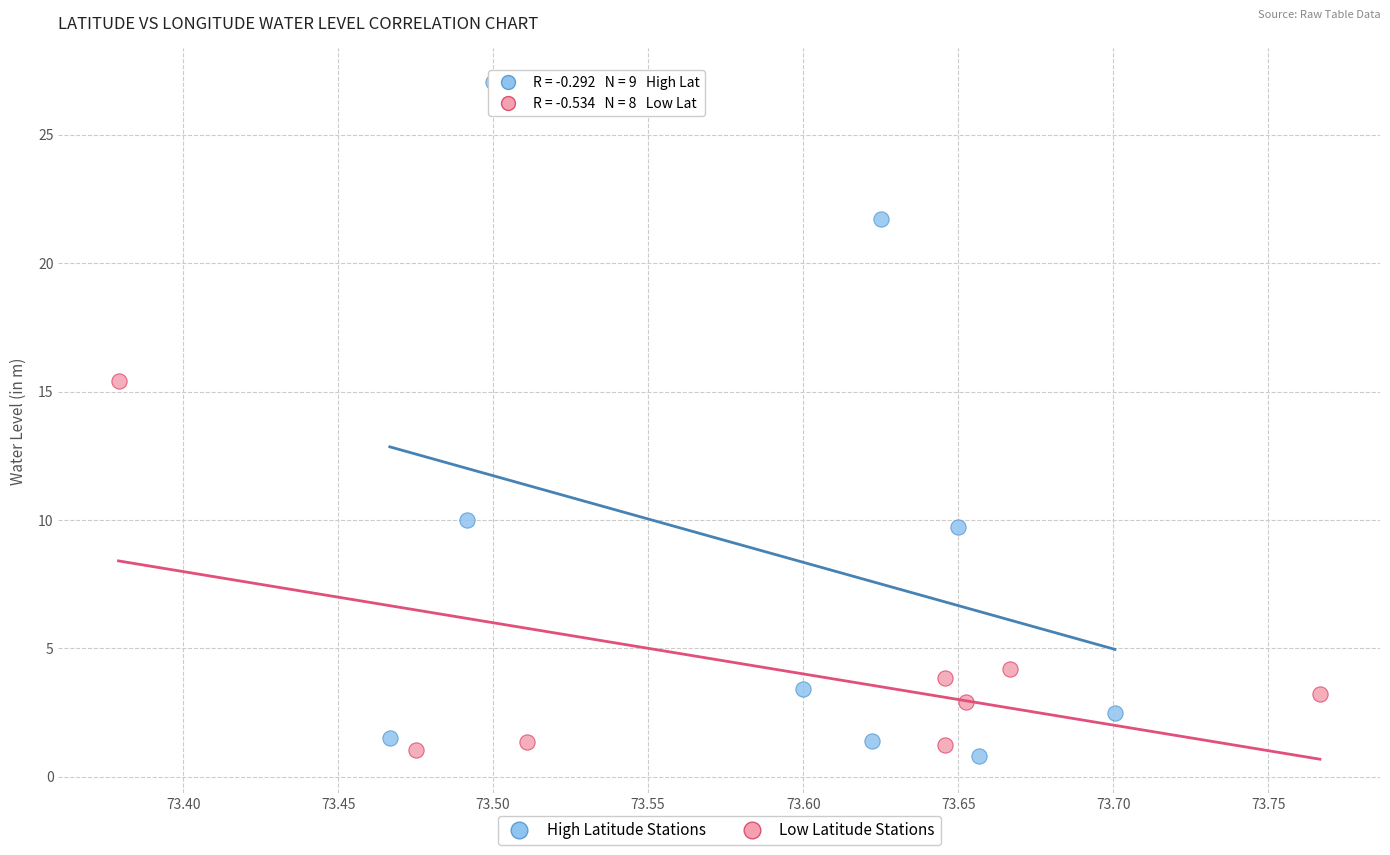

Which series contains the highest Y value?

High Latitude Stations